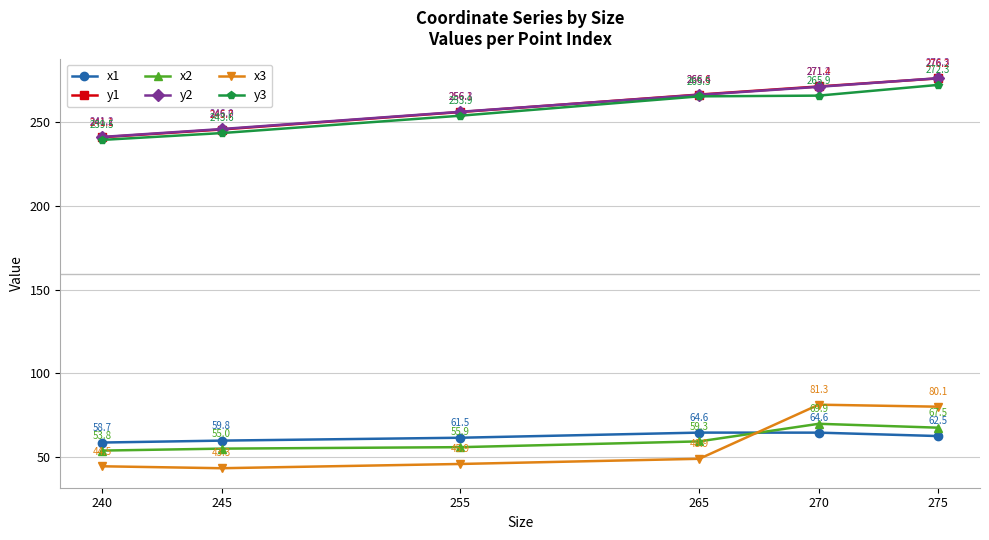

True or false: y3 has more than 0 points higher than both neighbors.

False